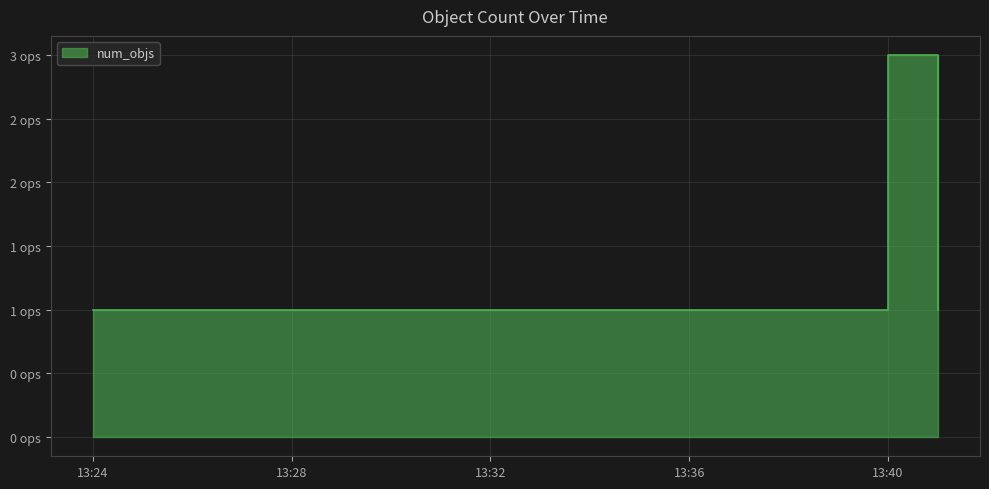

What position from the right is 2019-01-03 13:41:00?

1